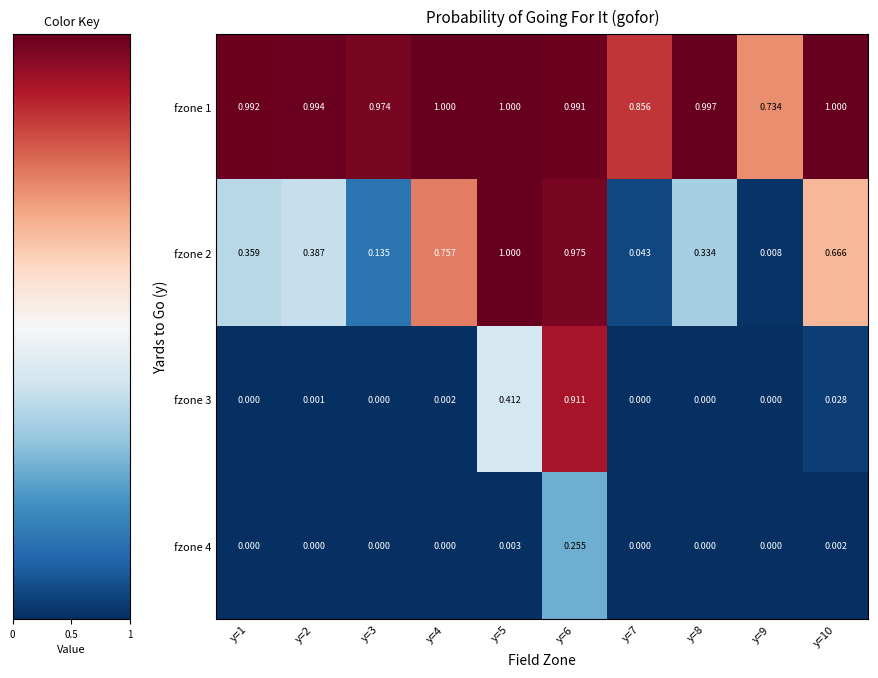

At which category is the sum across all series the highest?

y=6